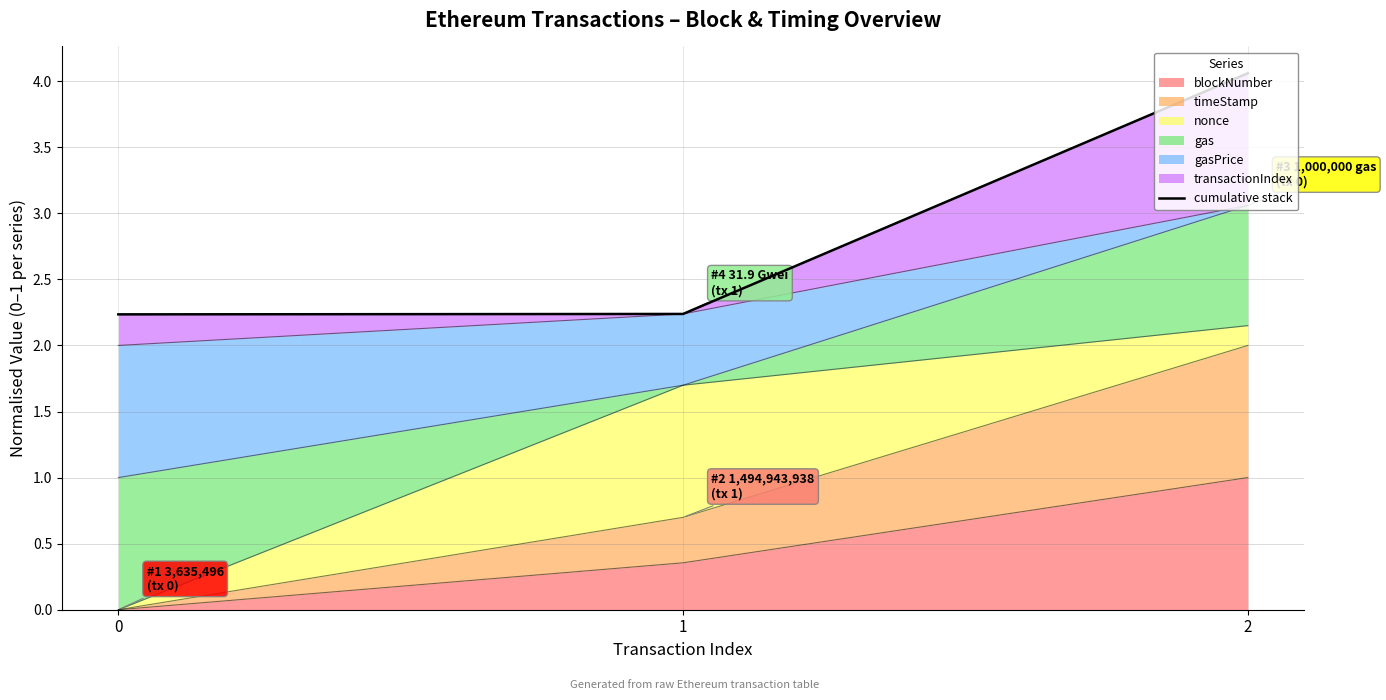

What is the sum of all values?

8.5